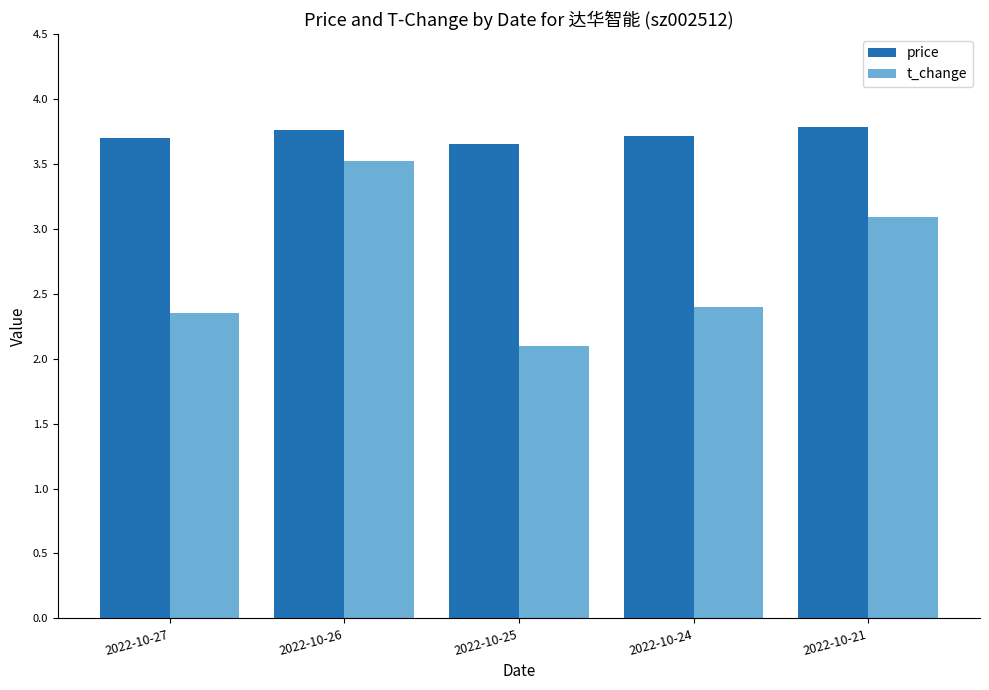

Which series has the largest total across all categories?

price